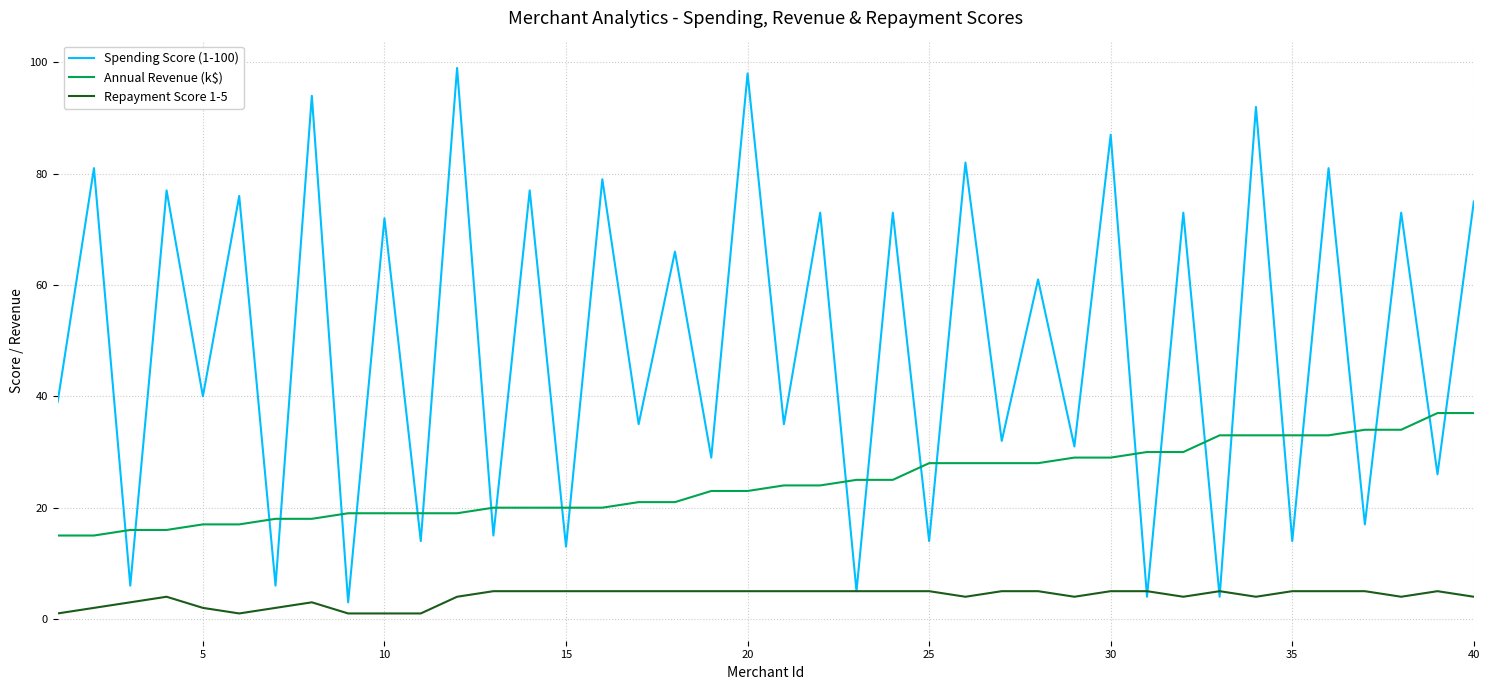

Which series ends up on top after the final intersection of Spending Score (1-100) and Annual Revenue (k$)?

Spending Score (1-100)